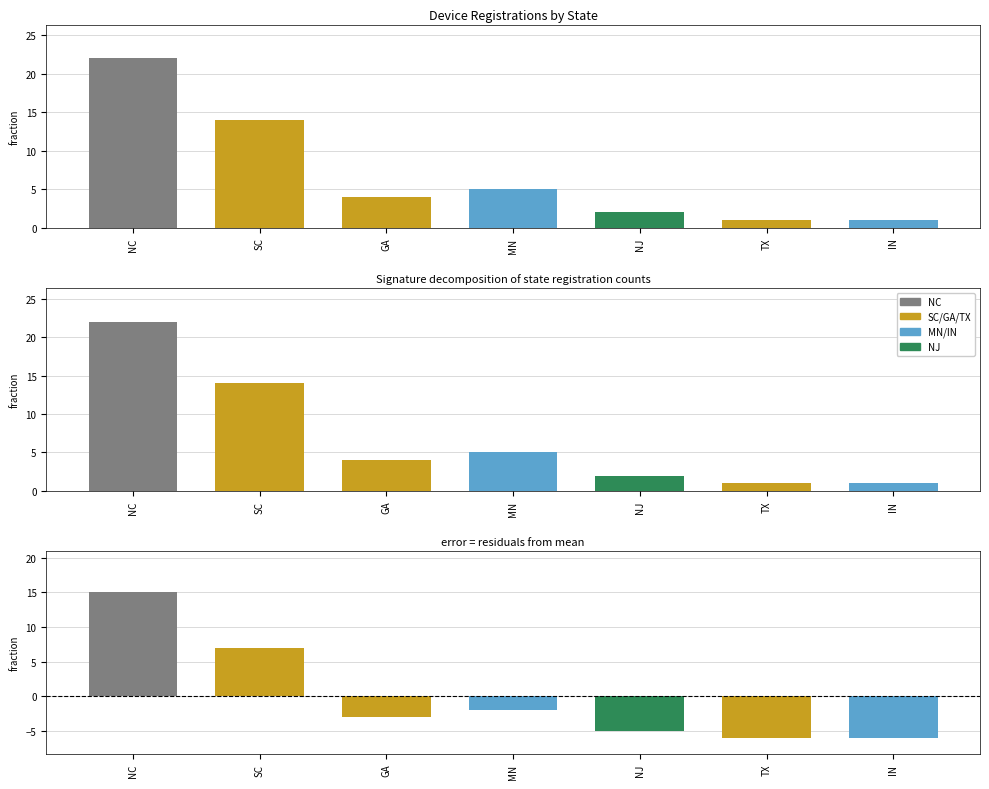

Is the value of Registrations at NC greater than the value of Residuals at GA?

Yes